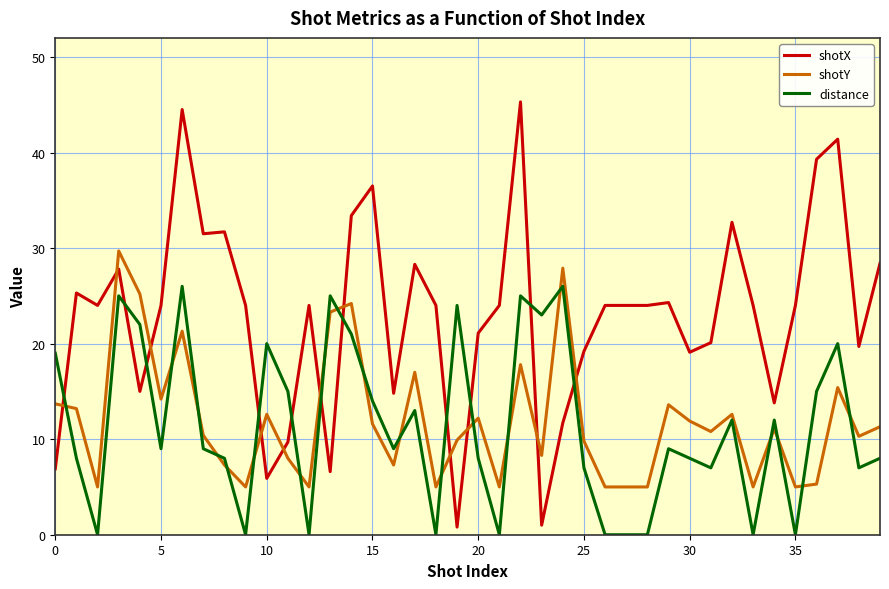

Which series has the largest total across all categories?

shotX